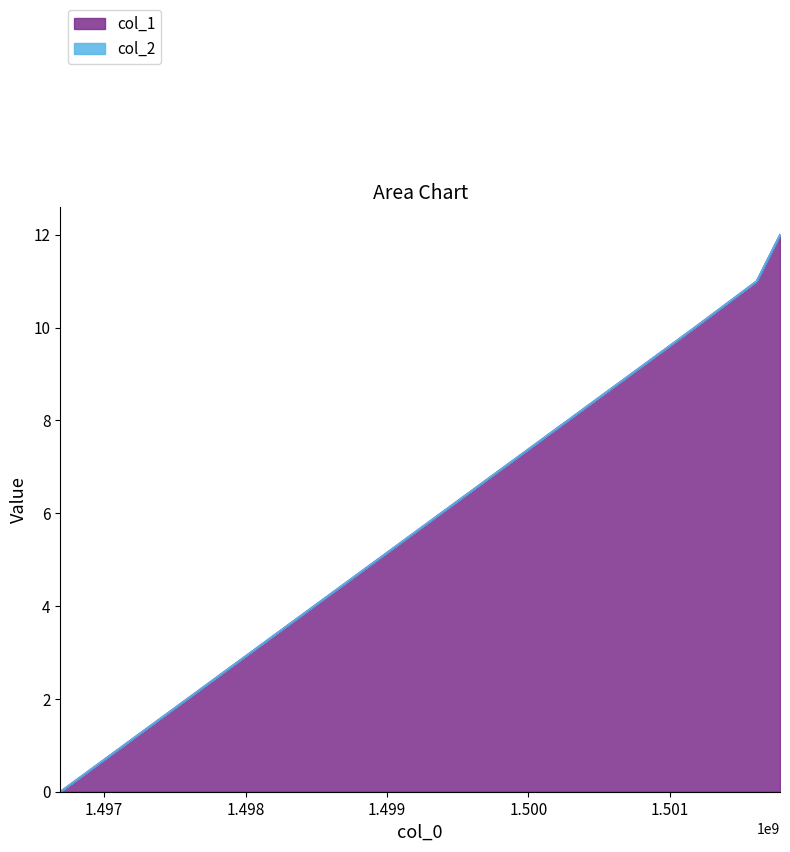

List the labels in order of value, smallest first.

1496689802, 1501175462, 1501614744, 1501780185